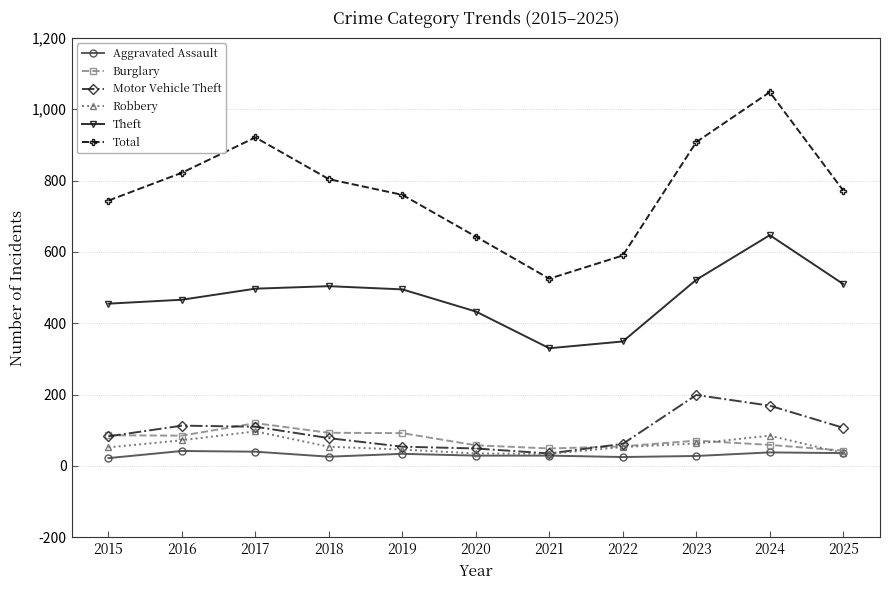

Which series has the largest range (max minus min)?

Total